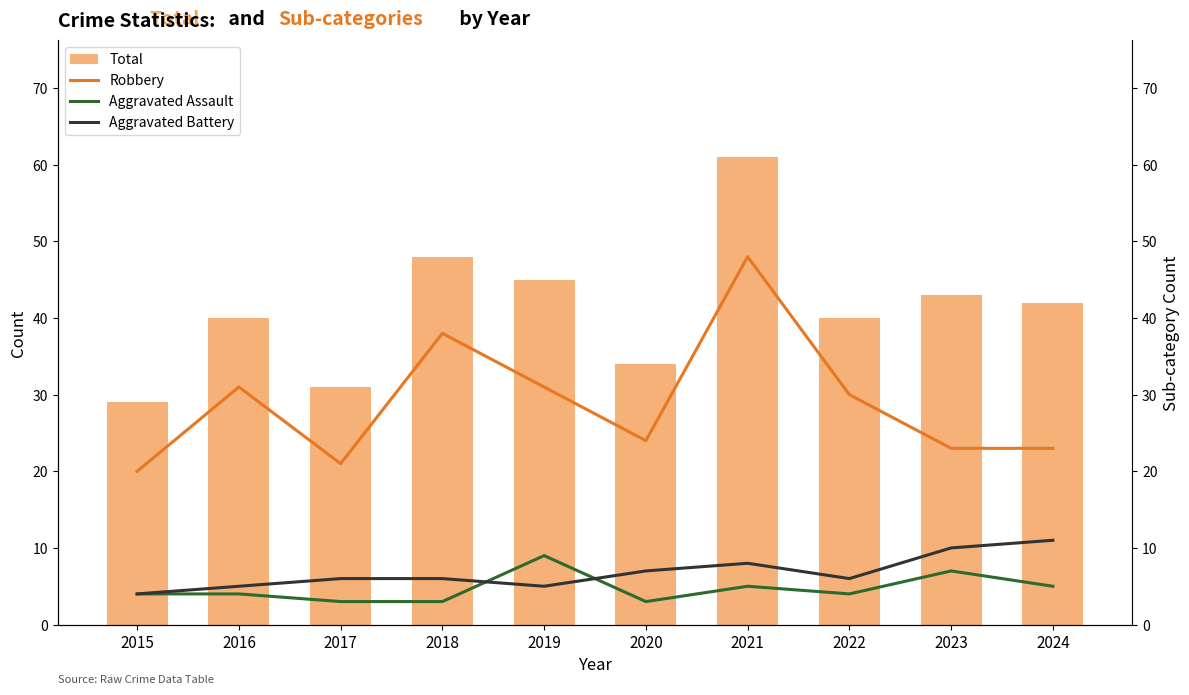

How many values in the Total series are below 42?

5